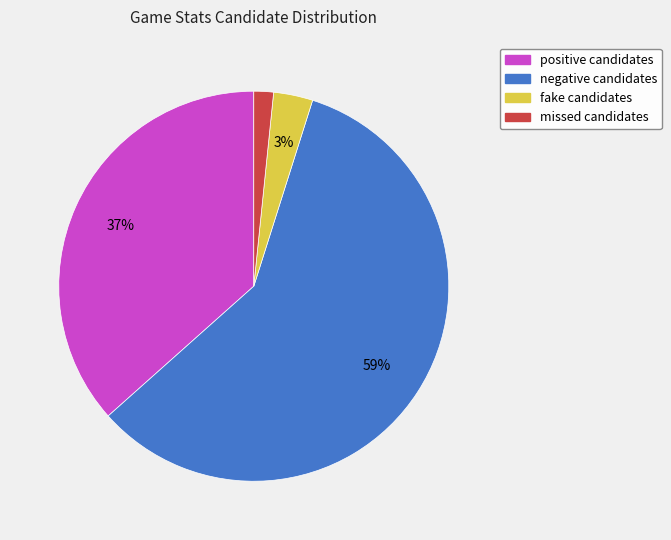

Is there any slice that represents more than half of the pie?

Yes